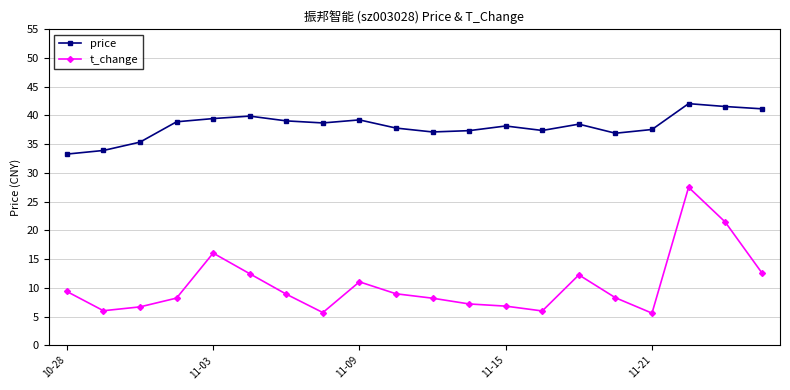

At how many categories does at least one series exceed 31?

20